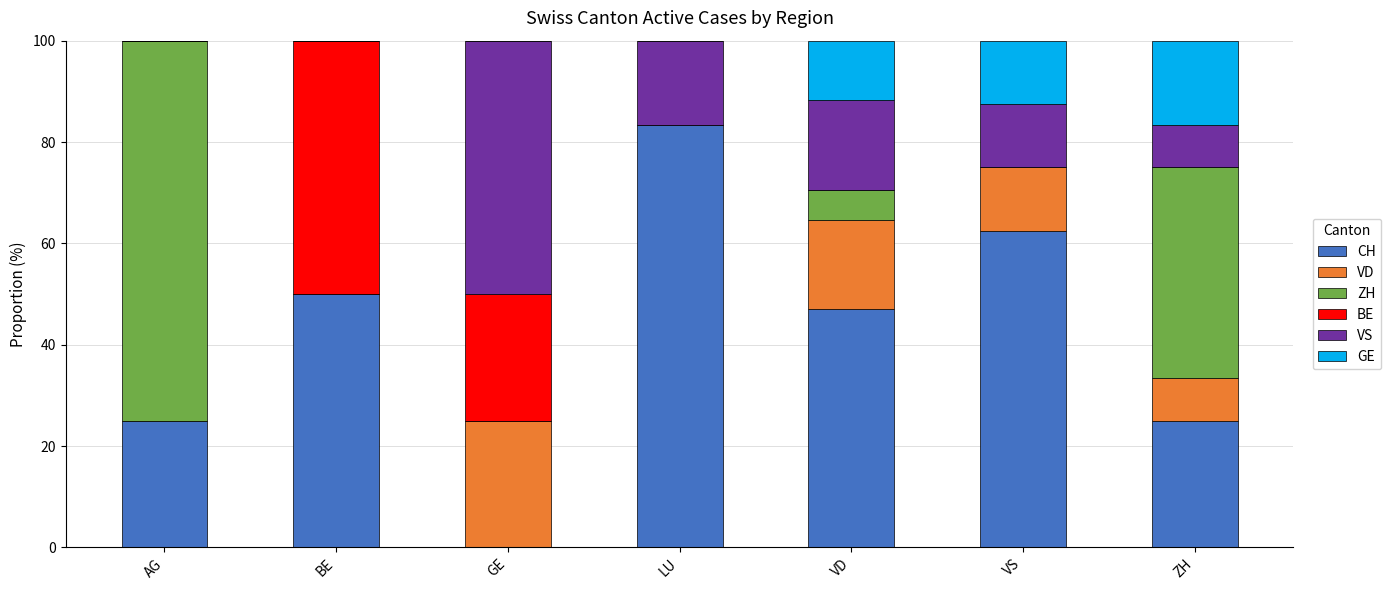

Does the chart contain stacked bars?

Yes